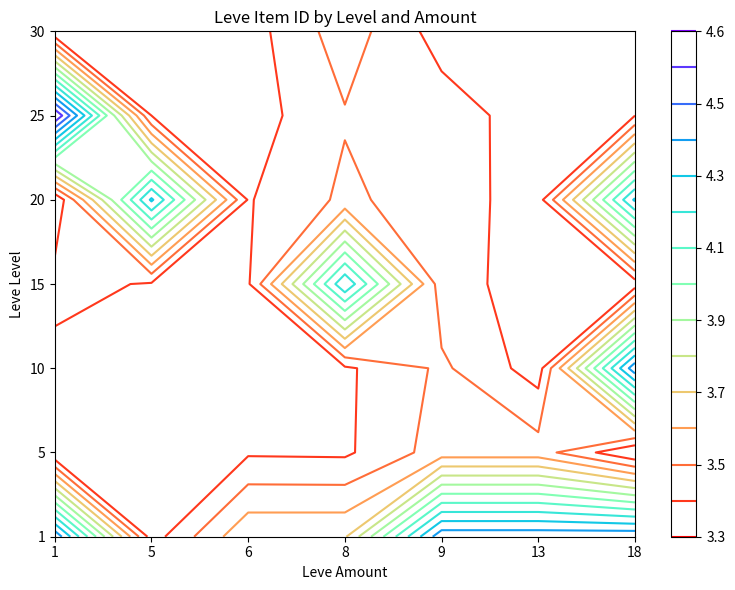

Which series changed the most between 1 and 30?

1